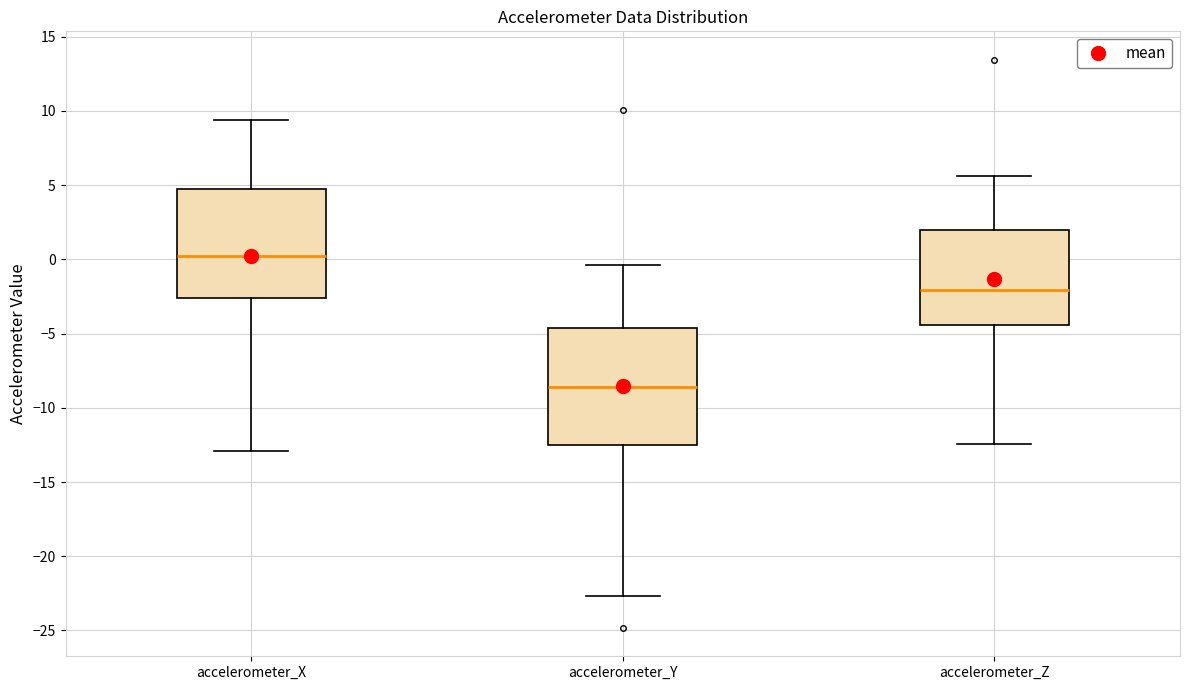

Where does the lower whisker of the box for accelerometer_Z end on the y-axis? The values are not printed on the chart, so give them approximately, as read against the axis.

-12.5